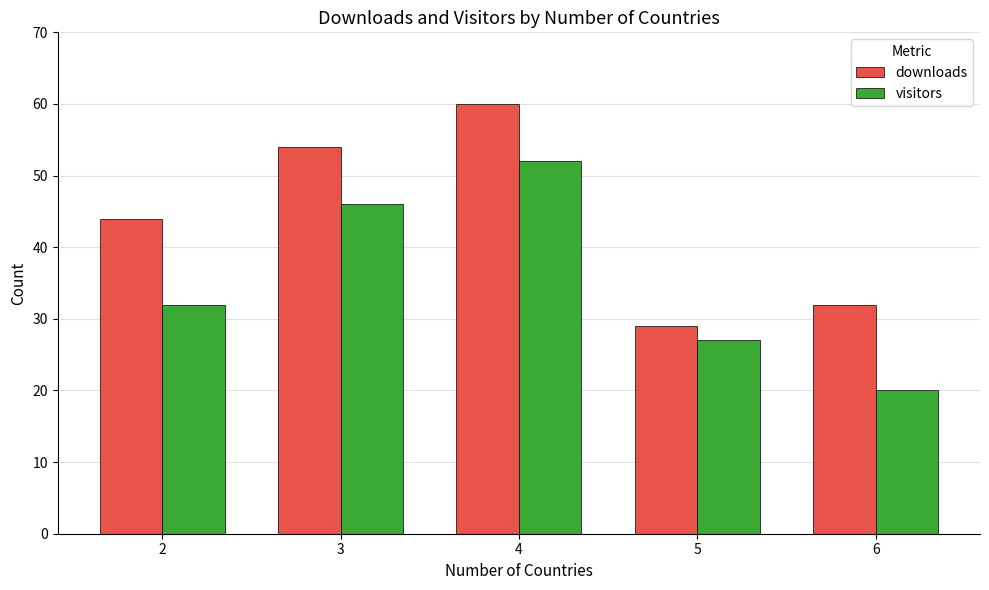

At which label does visitors reach its peak?

4